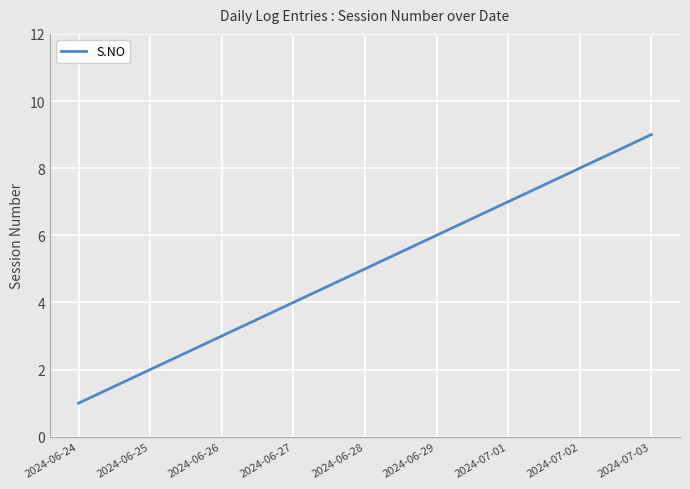

What is the difference between the maximum and minimum values?

8